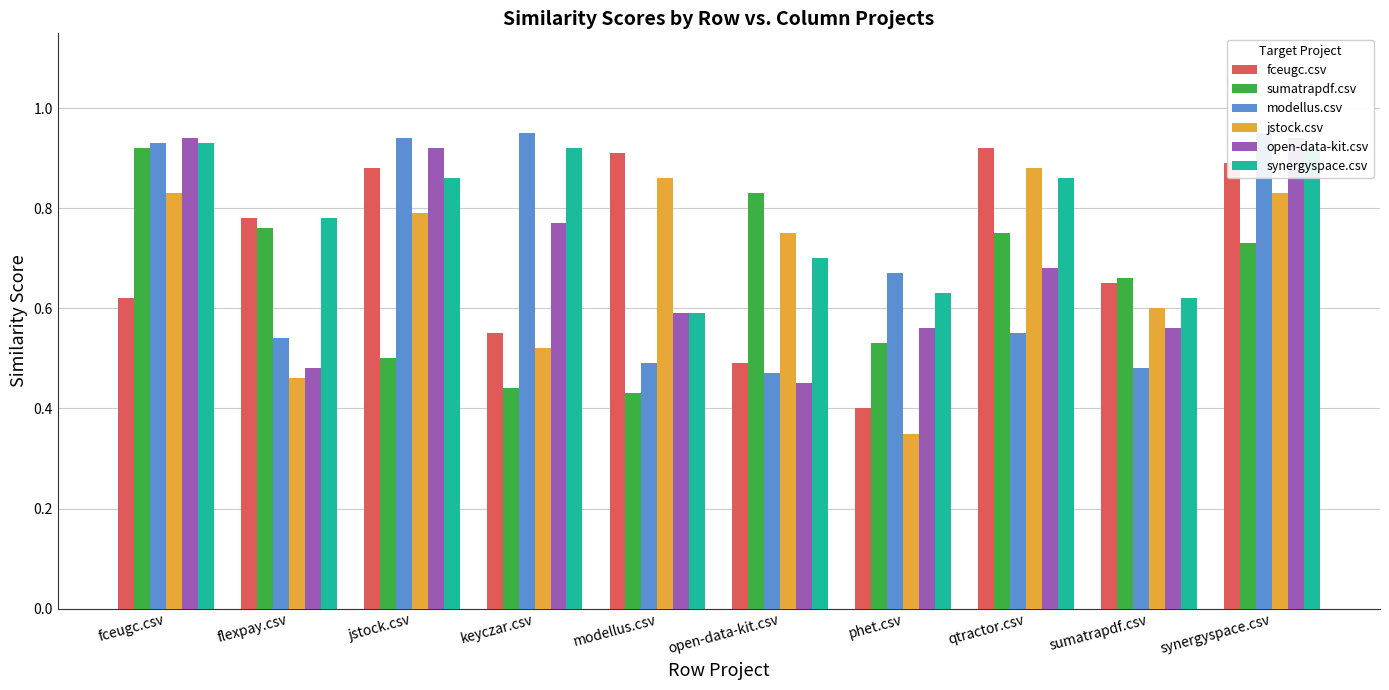

How many data points does each series have?

10